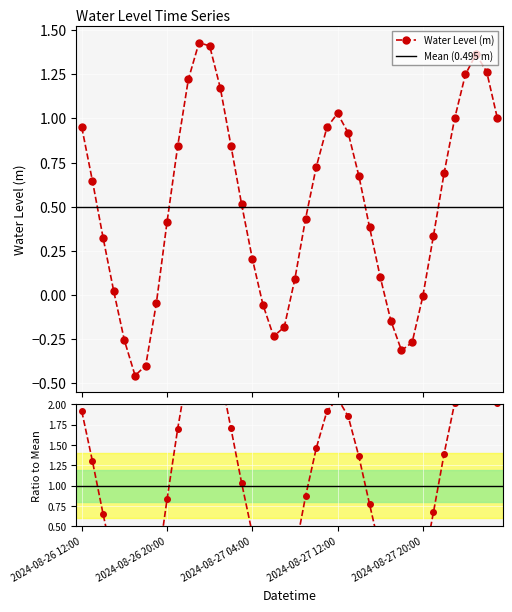

Which has a higher value, 2024-08-26 17:00 or 2024-08-26 19:00?

2024-08-26 19:00